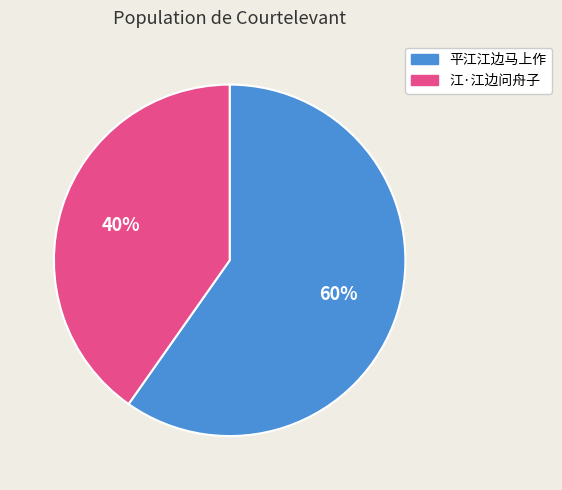

Which slice is the smallest?

江·江边问舟子